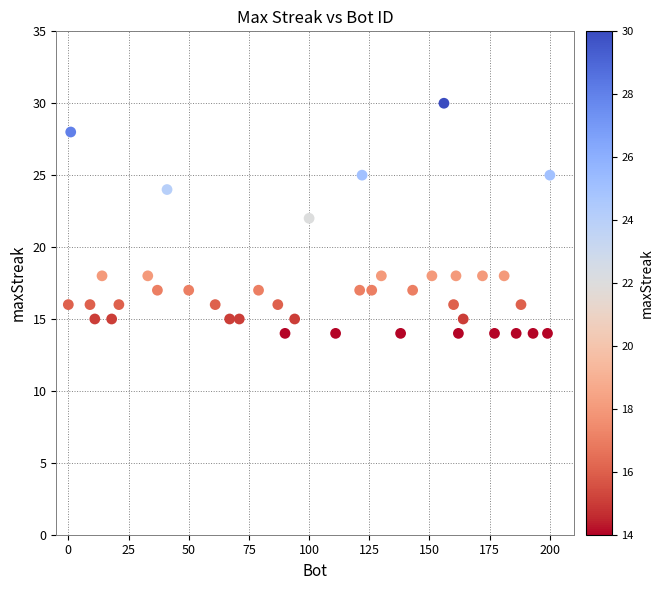

What is the range of Y values (max minus min)?

16